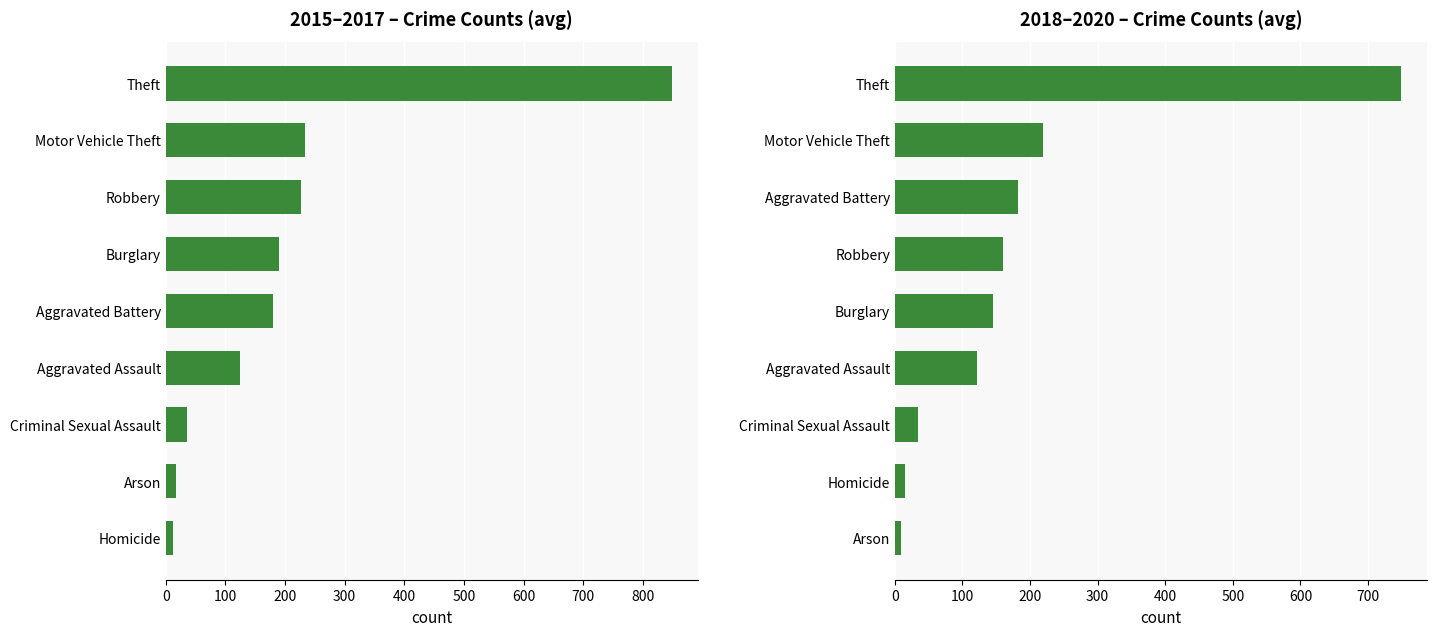

At how many categories does at least one series exceed 468?

1